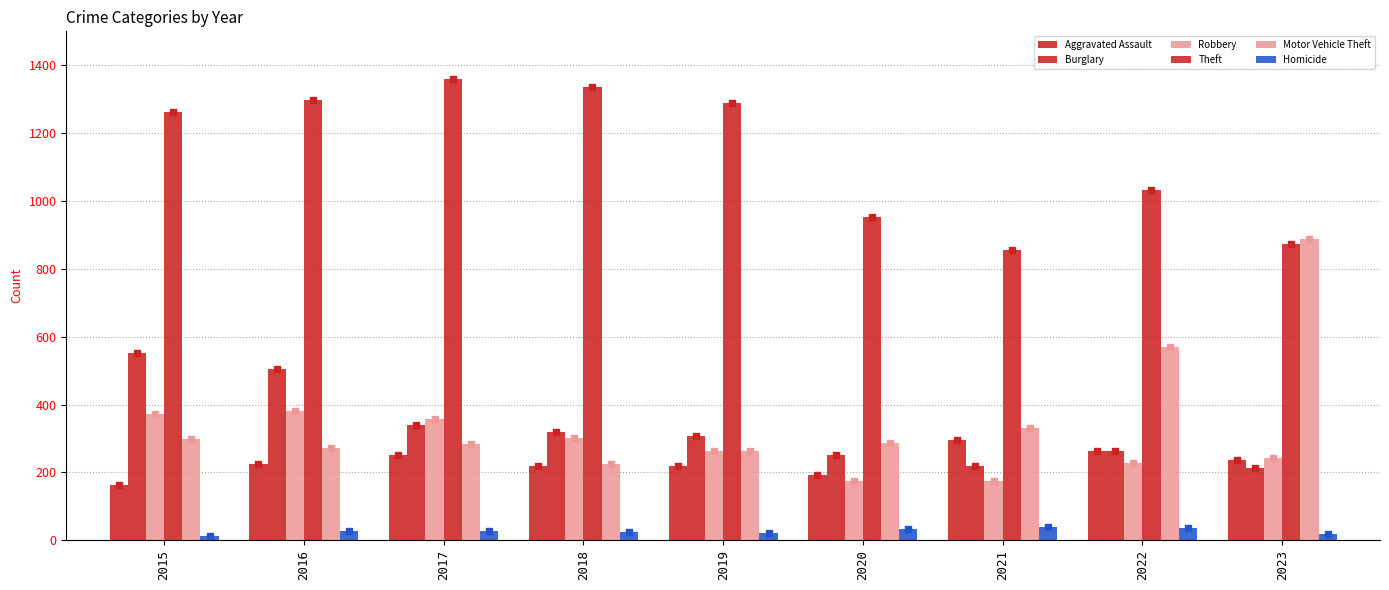

At how many categories does at least one series exceed 523?

9